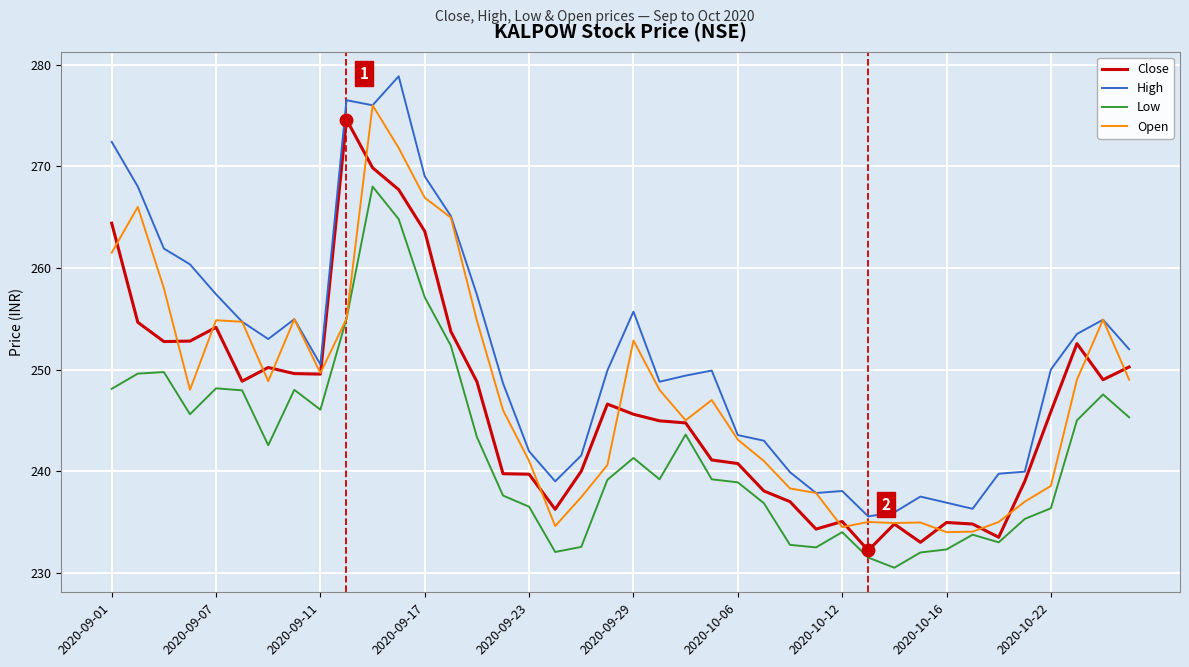

How many lines are shown in the chart?

4